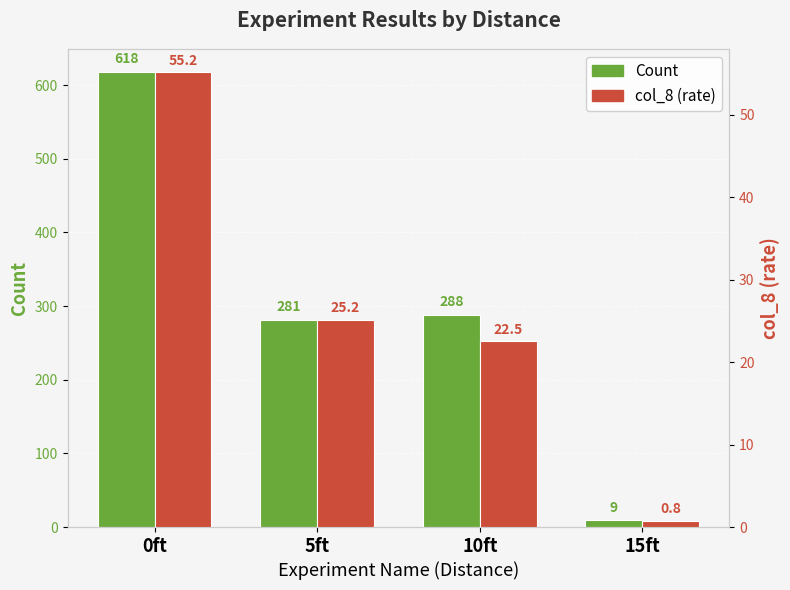

What is the label of the 2nd bar from the left?

5ft